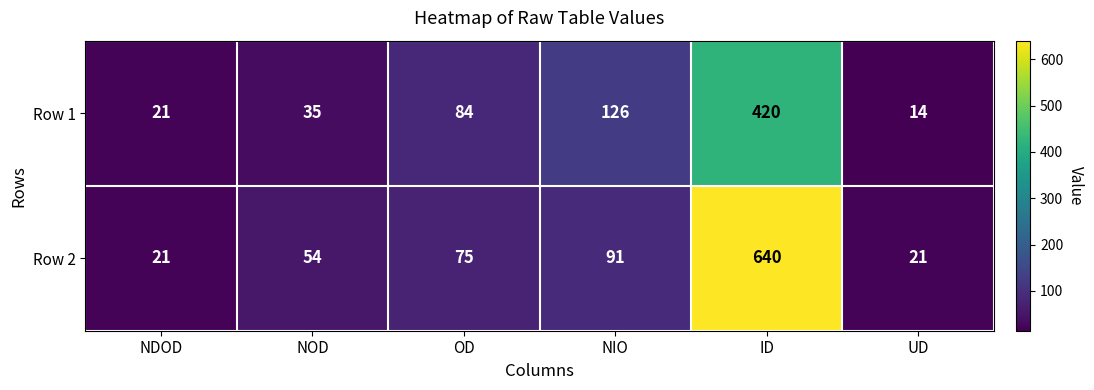

What is the total value across all series at NOD?

89